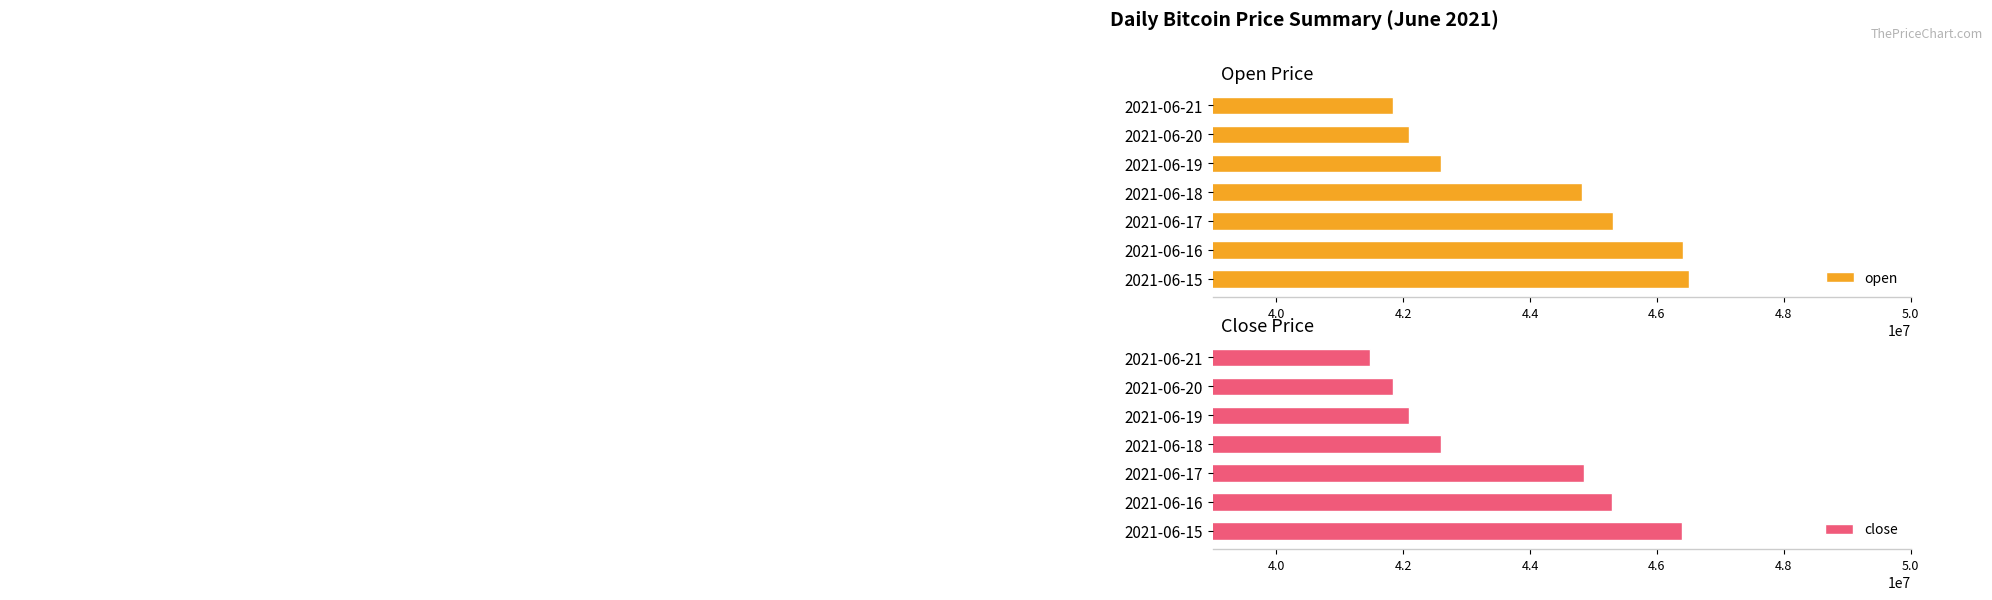

What is the average value of the close series?

43505143